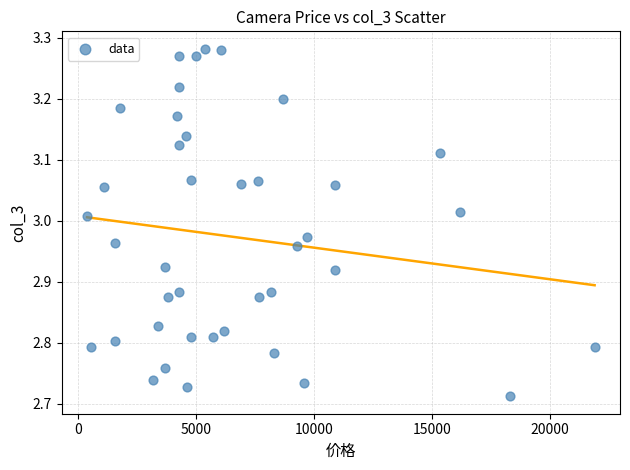

What is the range of Y values (max minus min)?

0.6